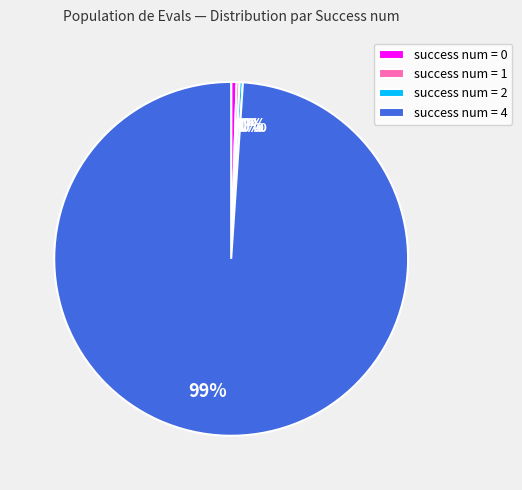

The success num = 0 slice represents 0% of the pie. True or false?

True